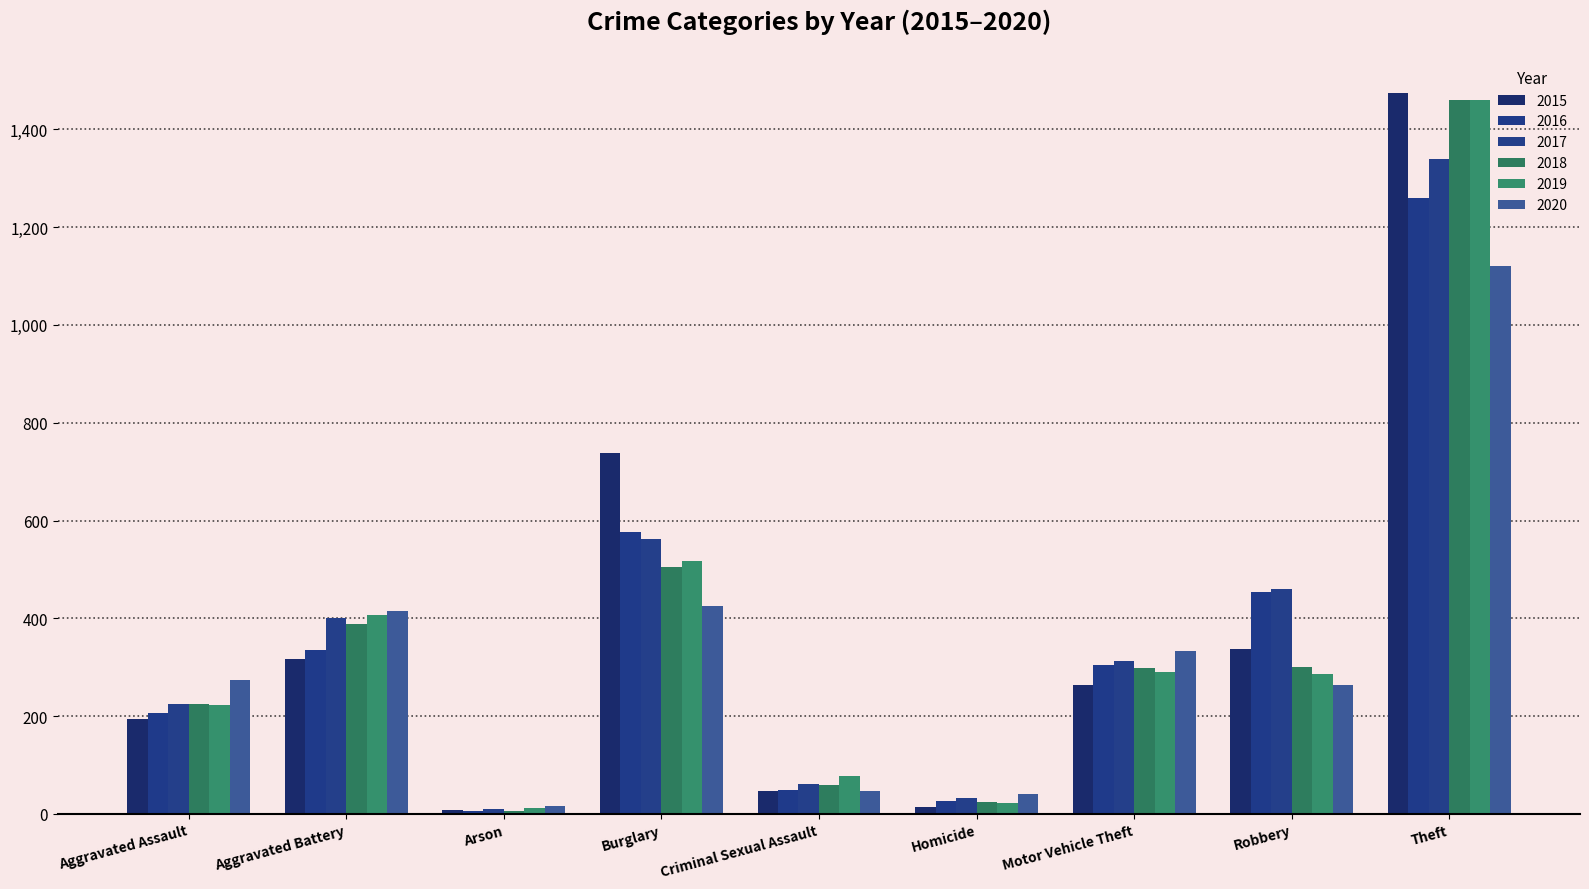

What is the label of the 4th bar from the left?

Burglary